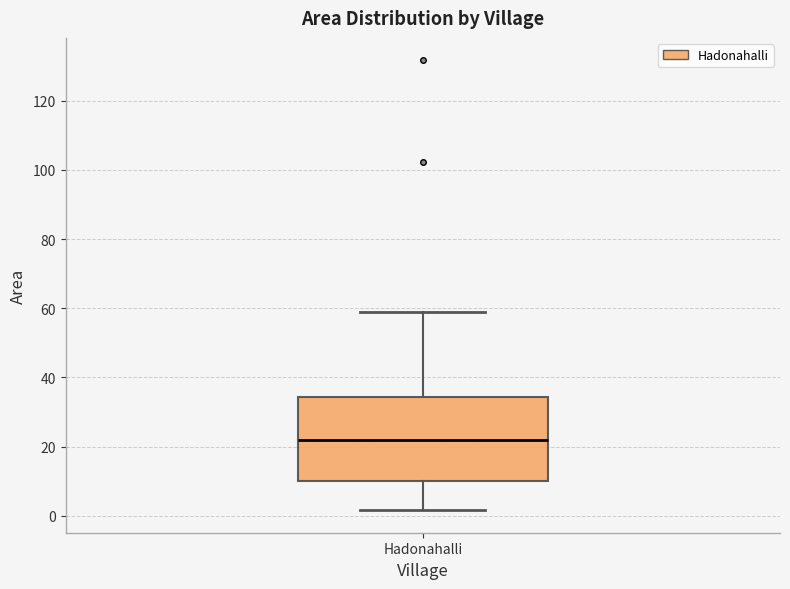

Transcribe this box plot: give where the median line is, the range the box spans, and where the two whiskers end, as read against the y-axis. The values are not printed on the chart, so give them approximately, as read against the axis.

median 22, box 10 to 34, whiskers 2 to 58